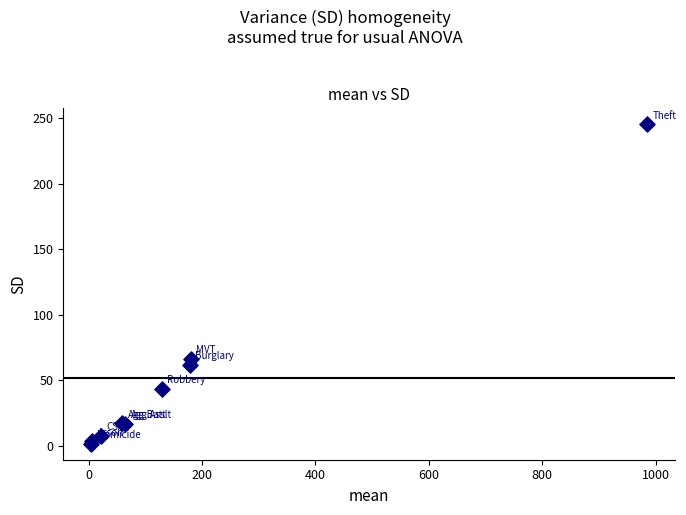

What Y value in the scatter plot is closest to 123?

66.4